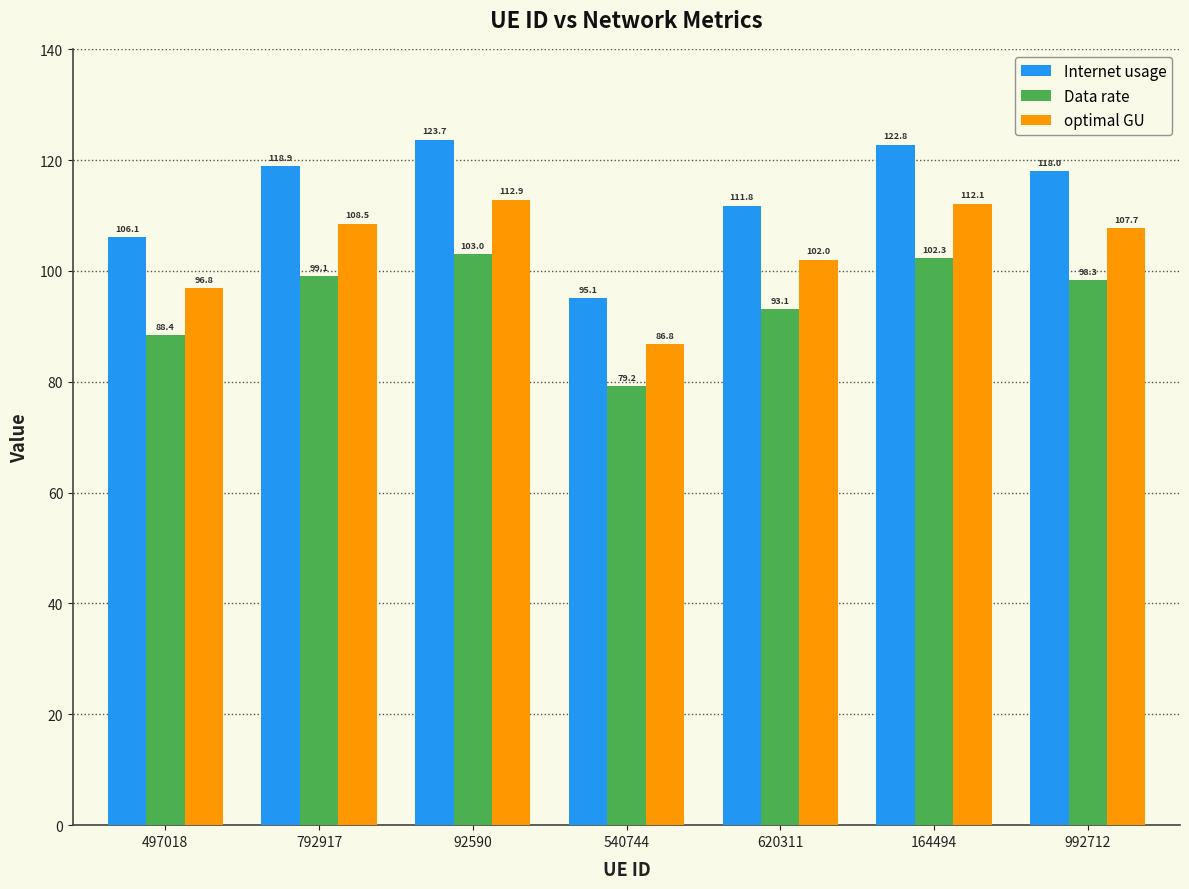

What is the sum of all Internet usage values?

796.2